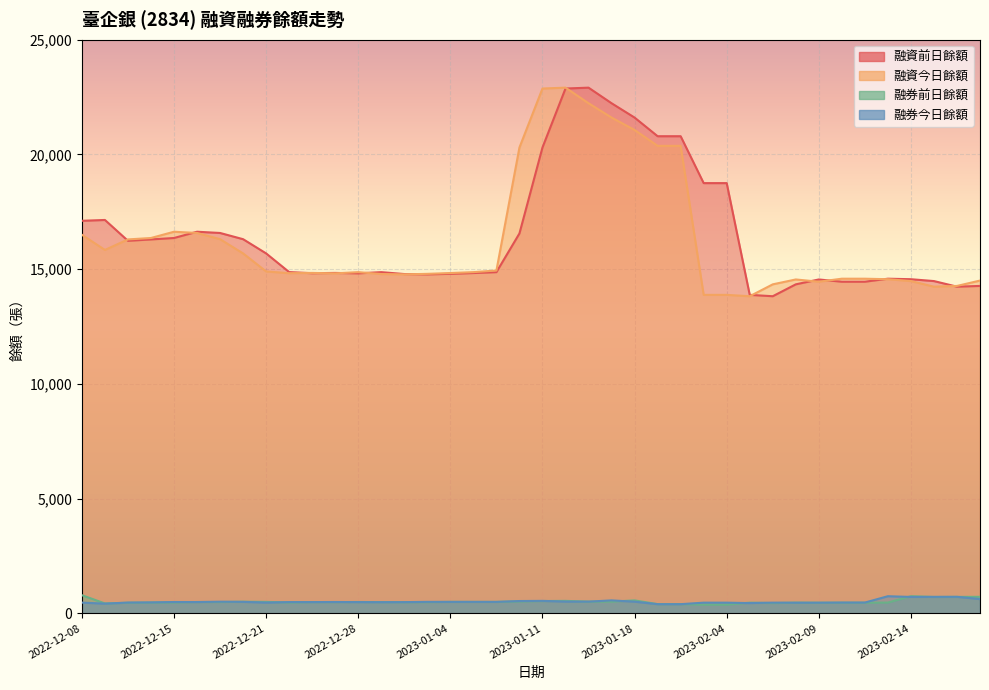

What position from the right is 2023-02-06?

11